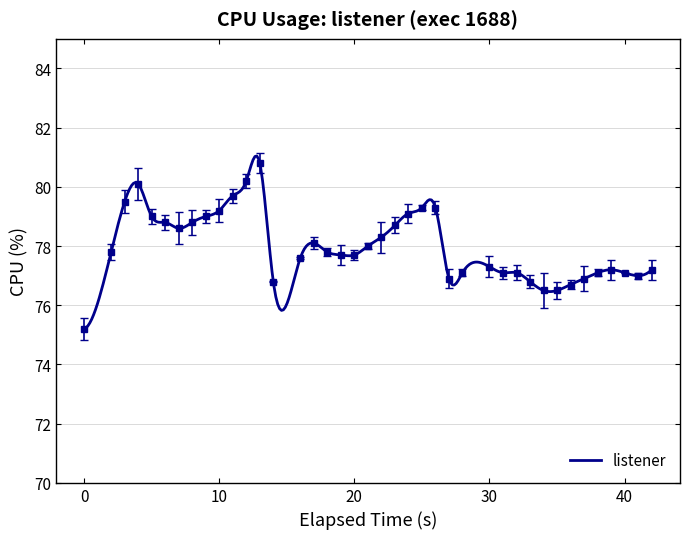

How many series are shown in this chart?

1